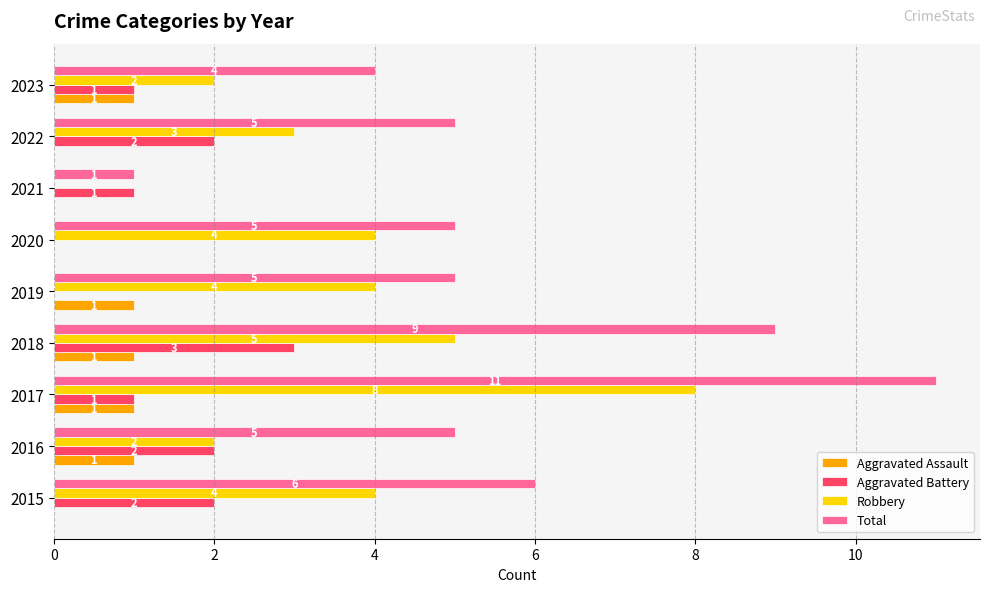

What is the average value of the Total series?

6